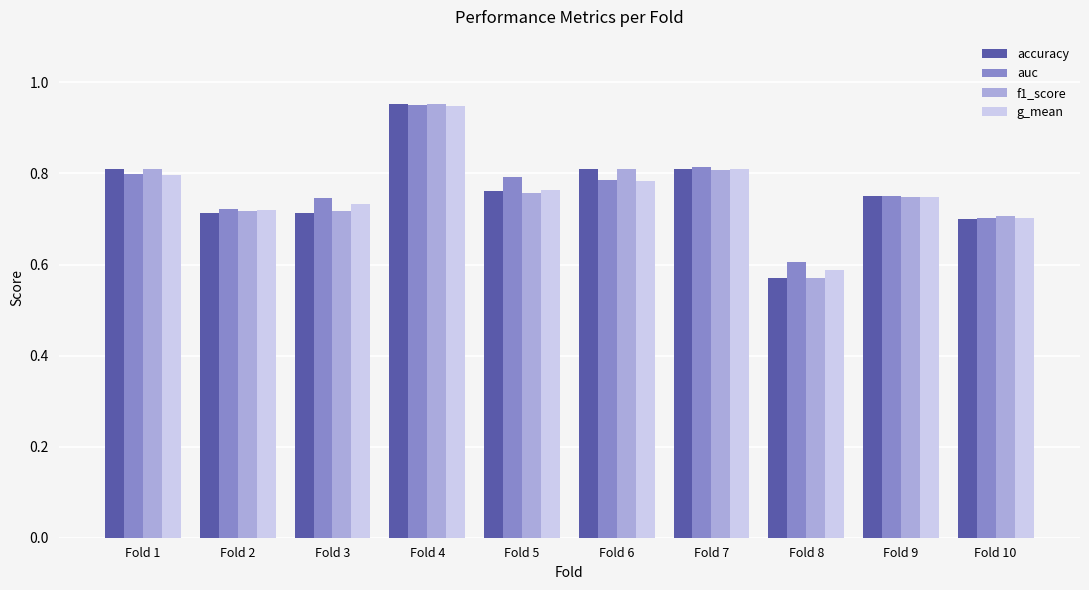

Which label corresponds to the smallest value in the chart?

Fold 8